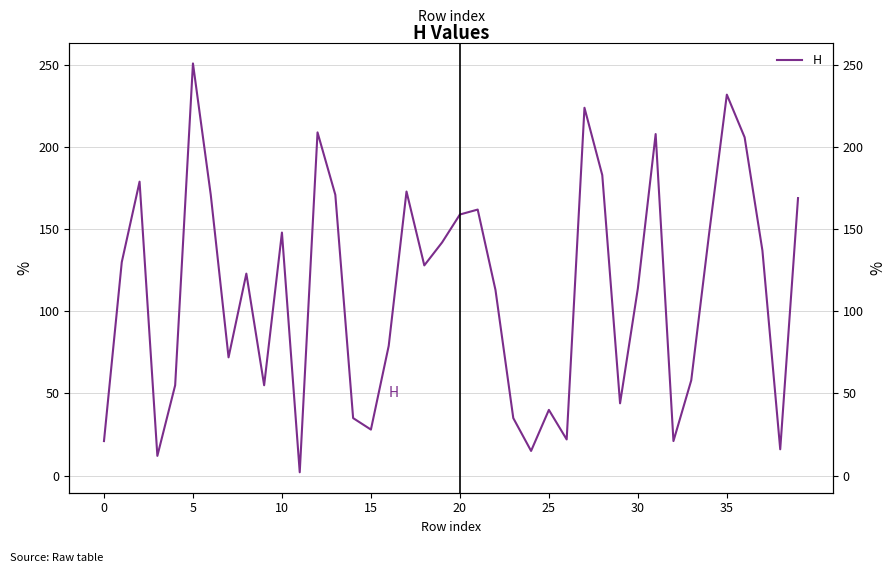

What is the greatest value displayed?

251